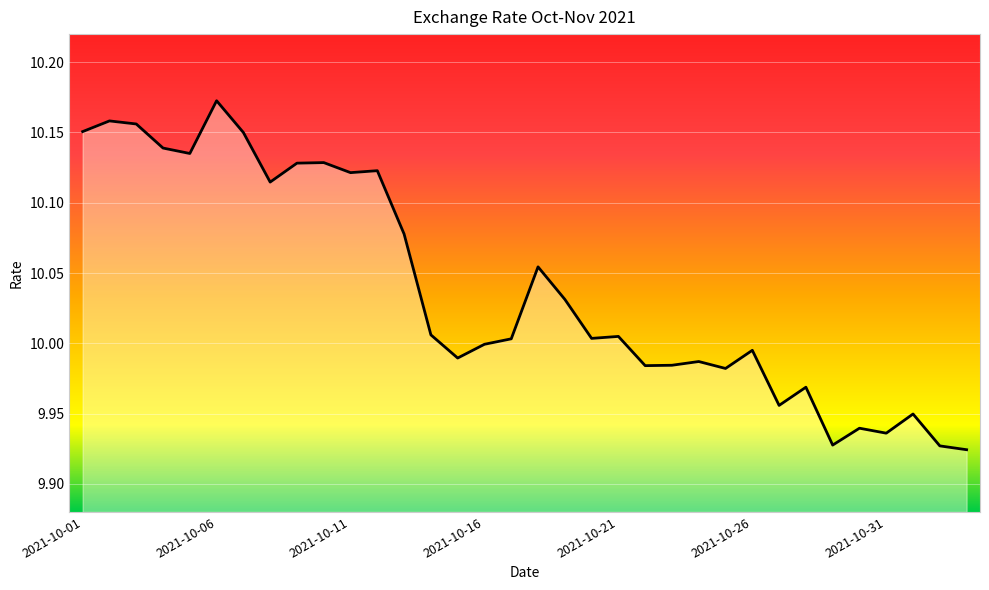

The value at 2021-10-03 is 3.9. True or false?

False